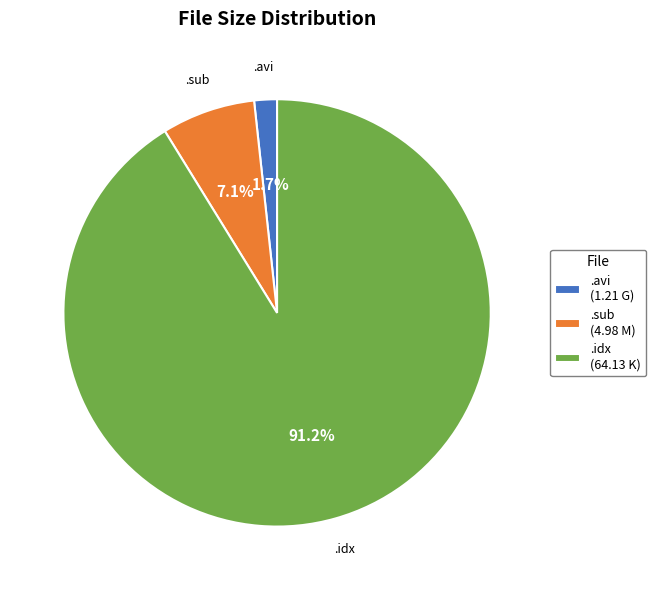

Combined, what portion of the pie is .idx (64.13 K) and .avi (1.21 G)?

92.9%